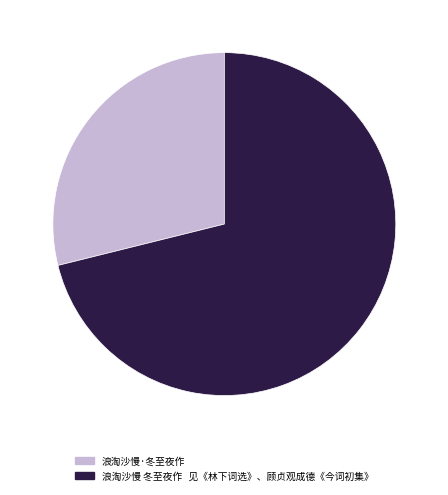

The 浪淘沙慢·冬至夜作 slice represents 29% of the pie. True or false?

True